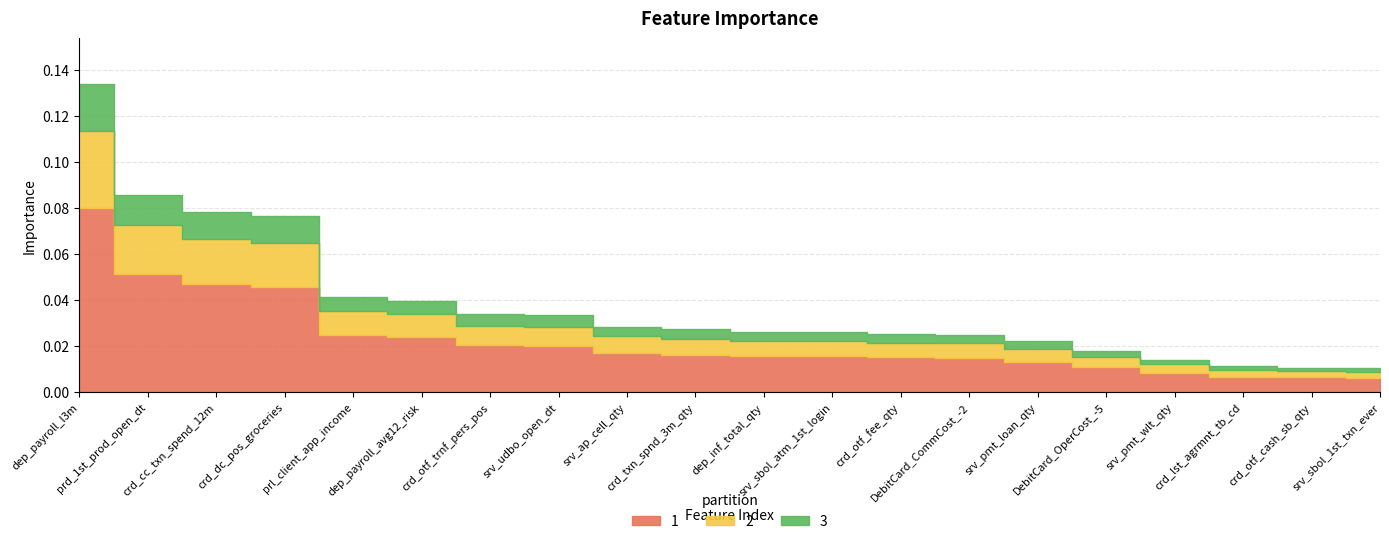

Where is the data nearest to the value 0?

srv_sbol_1st_txn_ever